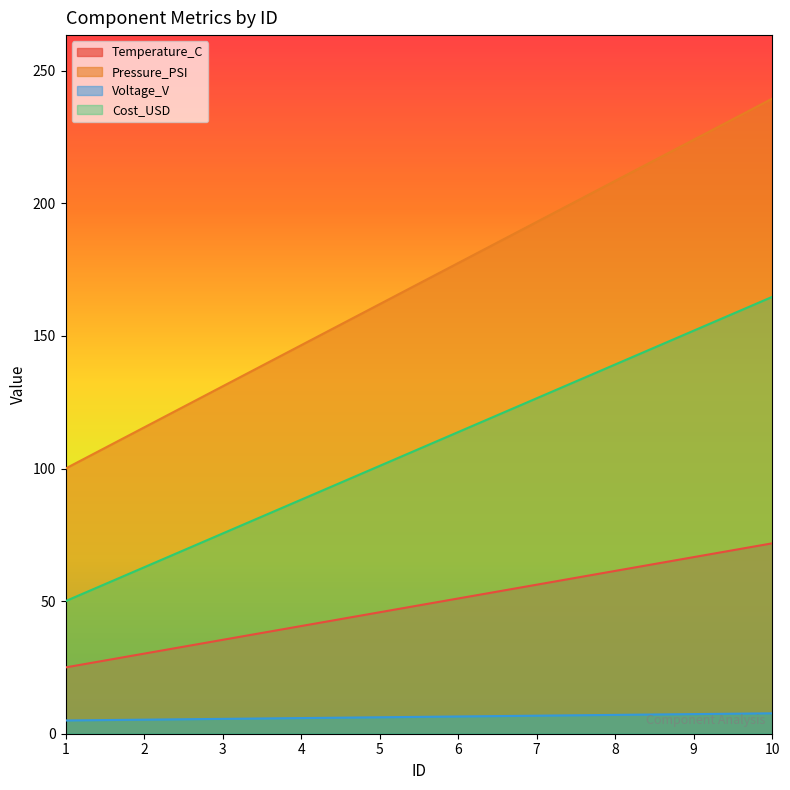

True or false: Cost_USD and Temperature_C intersect in this chart.

False